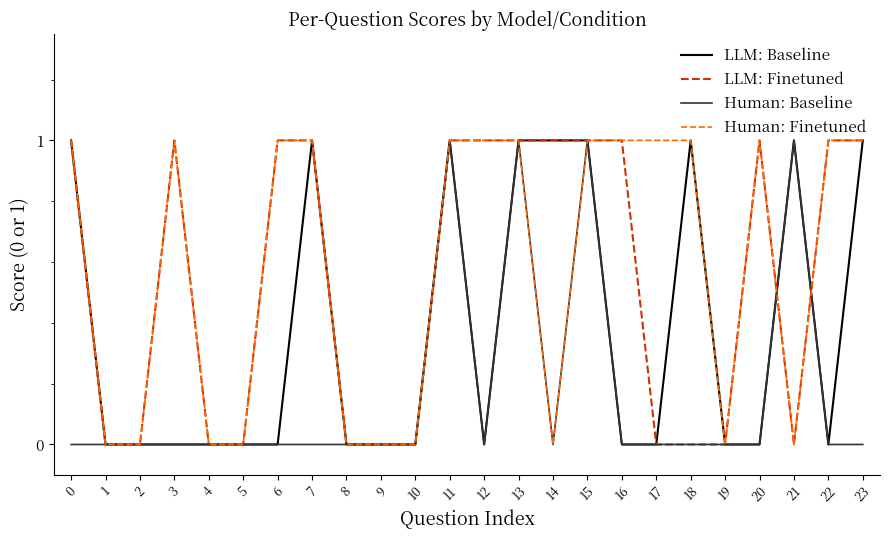

True or false: LLM: Finetuned has a value of 2 at 20.

False